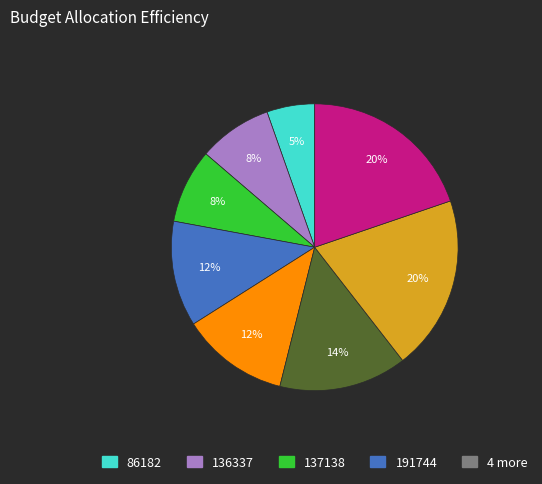

Is there a majority slice in this chart?

No